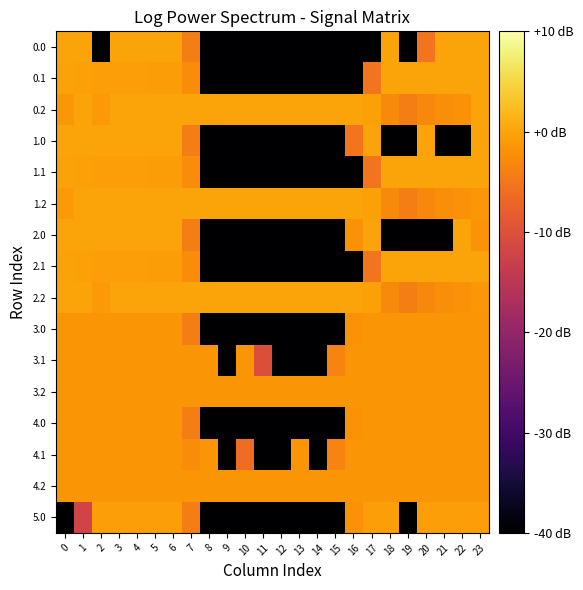

Reading left to right, what are all the values shown in this chart?

0.0: 0=0.0	1=0.0	2=-100.0	3=0.0	4=0.0	5=0.0	6=0.0	7=-4.3	8=-100.0	9=-100.0	10=-100.0	11=-100.0	12=-100.0	13=-100.0	14=-100.0	15=-100.0	16=-100.0	17=-100.0	18=0.0	19=-100.0	20=-5.4	21=0.0	22=0.0	23=0.0
0.1: 0=-0.2	1=-0.4	2=-0.6	3=-0.7	4=-0.7	5=-0.9	6=-0.8	7=-2.7	8=-100.0	9=-100.0	10=-100.0	11=-100.0	12=-100.0	13=-100.0	14=-100.0	15=-100.0	16=-100.0	17=-5.4	18=0.0	19=0.0	20=0.0	21=0.0	22=0.0	23=-0.0
0.2: 0=-1.4	1=0.0	2=-1.2	3=0.0	4=0.0	5=0.0	6=0.0	7=0.0	8=0.0	9=0.0	10=0.0	11=0.0	12=0.0	13=0.0	14=0.0	15=0.0	16=0.0	17=-0.4	18=-2.8	19=-4.2	20=-3.0	21=-2.5	22=-2.1	23=0.0
1.0: 0=0.0	1=0.0	2=0.0	3=0.0	4=0.0	5=0.0	6=0.0	7=-4.3	8=-100.0	9=-100.0	10=-100.0	11=-100.0	12=-100.0	13=-100.0	14=-100.0	15=-100.0	16=-5.4	17=0.0	18=-100.0	19=-100.0	20=0.0	21=-100.0	22=-100.0	23=0.0
1.1: 0=-0.2	1=-0.4	2=-0.6	3=-0.7	4=-0.7	5=-0.9	6=-0.8	7=-2.7	8=-100.0	9=-100.0	10=-100.0	11=-100.0	12=-100.0	13=-100.0	14=-100.0	15=-100.0	16=-100.0	17=-5.4	18=0.0	19=0.0	20=0.0	21=0.0	22=0.0	23=-0.0
1.2: 0=-1.2	1=0.0	2=0.0	3=0.0	4=0.0	5=0.0	6=0.0	7=0.0	8=0.0	9=0.0	10=0.0	11=0.0	12=0.0	13=0.0	14=0.0	15=0.0	16=0.0	17=-0.4	18=-2.8	19=-4.2	20=-3.0	21=-2.5	22=-2.1	23=-1.4
2.0: 0=0.0	1=0.0	2=0.0	3=0.0	4=0.0	5=0.0	6=0.0	7=-4.3	8=-100.0	9=-100.0	10=-100.0	11=-100.0	12=-100.0	13=-100.0	14=-100.0	15=-100.0	16=-2.0	17=0.0	18=-100.0	19=-100.0	20=-100.0	21=-100.0	22=0.0	23=-1.8
2.1: 0=-0.2	1=-0.4	2=-0.6	3=-0.7	4=-0.7	5=-0.9	6=-0.8	7=-2.7	8=-100.0	9=-100.0	10=-100.0	11=-100.0	12=-100.0	13=-100.0	14=-100.0	15=-100.0	16=-100.0	17=-5.4	18=0.0	19=0.0	20=0.0	21=0.0	22=0.0	23=-0.0
2.2: 0=0.0	1=0.0	2=-1.2	3=0.0	4=0.0	5=0.0	6=0.0	7=0.0	8=0.0	9=0.0	10=0.0	11=0.0	12=0.0	13=0.0	14=0.0	15=0.0	16=0.0	17=-0.4	18=-2.8	19=-4.2	20=-3.0	21=-2.5	22=-2.1	23=-1.4
3.0: 0=-1.6	1=-1.6	2=-1.6	3=-1.6	4=-1.6	5=-1.6	6=-1.6	7=-4.3	8=-100.0	9=-100.0	10=-100.0	11=-100.0	12=-100.0	13=-100.0	14=-100.0	15=-100.0	16=-2.0	17=-1.6	18=-1.6	19=-1.6	20=-1.6	21=-1.6	22=-1.6	23=-1.6
3.1: 0=-1.6	1=-1.6	2=-1.6	3=-1.6	4=-1.6	5=-1.6	6=-1.6	7=-1.6	8=-1.6	9=-100.0	10=-1.6	11=-10.3	12=-100.0	13=-100.0	14=-100.0	15=-3.6	16=-1.6	17=-1.6	18=-1.6	19=-1.6	20=-1.6	21=-1.6	22=-1.6	23=-1.6
3.2: 0=-1.6	1=-1.6	2=-1.6	3=-1.6	4=-1.6	5=-1.6	6=-1.6	7=-1.6	8=-1.6	9=-1.6	10=-1.6	11=-1.6	12=-1.6	13=-1.6	14=-1.6	15=-1.6	16=-1.6	17=-1.6	18=-1.6	19=-1.6	20=-1.6	21=-1.6	22=-1.6	23=-1.6
4.0: 0=-1.6	1=-1.6	2=-1.6	3=-1.6	4=-1.6	5=-1.6	6=-1.6	7=-4.3	8=-100.0	9=-100.0	10=-100.0	11=-100.0	12=-100.0	13=-100.0	14=-100.0	15=-100.0	16=-2.0	17=-1.6	18=-1.6	19=-1.6	20=-1.6	21=-1.6	22=-1.6	23=-1.6
4.1: 0=-1.6	1=-1.6	2=-1.6	3=-1.6	4=-1.6	5=-1.6	6=-1.6	7=-2.7	8=-1.6	9=-100.0	10=-6.2	11=-100.0	12=-100.0	13=-1.6	14=-100.0	15=-3.6	16=-1.6	17=-1.6	18=-1.6	19=-1.6	20=-1.6	21=-1.6	22=-1.6	23=-1.6
4.2: 0=-1.6	1=-1.6	2=-1.6	3=-1.6	4=-1.6	5=-1.6	6=-1.6	7=-1.6	8=-1.6	9=-1.6	10=-1.6	11=-1.6	12=-1.6	13=-1.6	14=-1.6	15=-1.6	16=-1.6	17=-1.6	18=-1.6	19=-1.6	20=-1.6	21=-1.6	22=-1.6	23=-1.6
5.0: 0=-100.0	1=-12.1	2=-0.6	3=-0.6	4=-0.6	5=-0.6	6=-0.6	7=-4.3	8=-100.0	9=-100.0	10=-100.0	11=-100.0	12=-100.0	13=-100.0	14=-100.0	15=-100.0	16=-2.0	17=-0.6	18=-0.6	19=-100.0	20=-0.6	21=-0.6	22=-0.6	23=-0.6